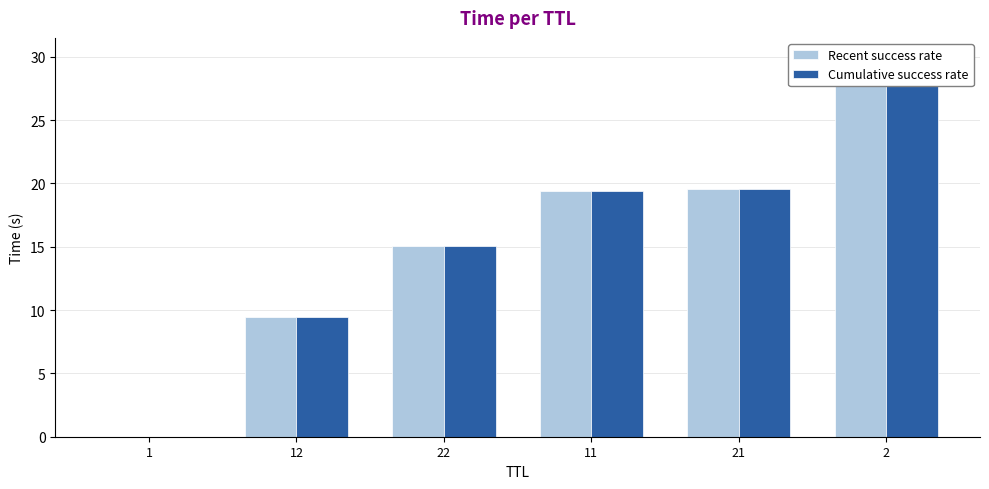

At how many categories does at least one series exceed 17?

3